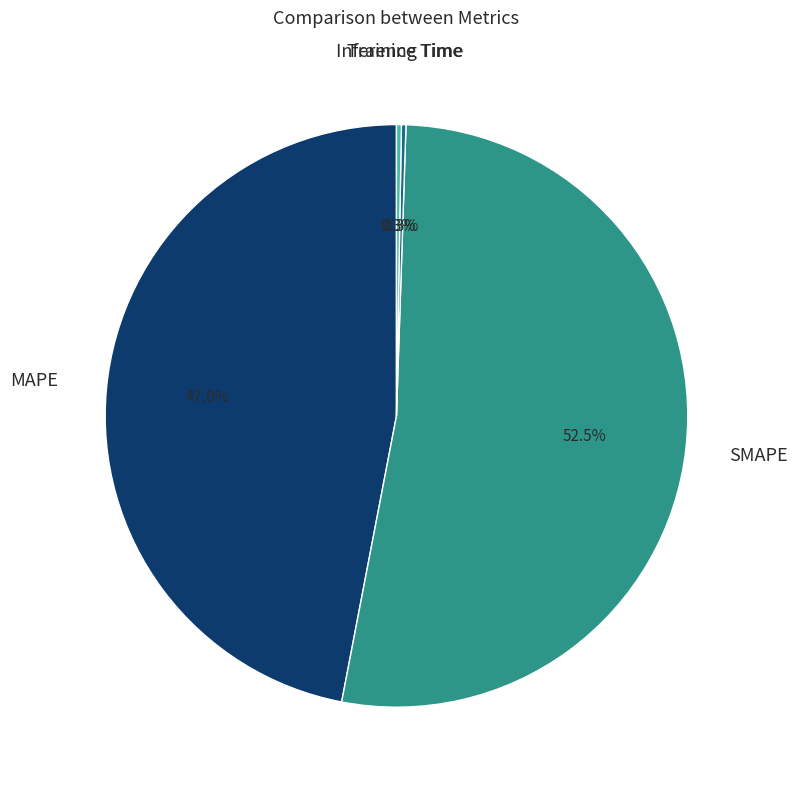

Does any single category account for the majority?

Yes